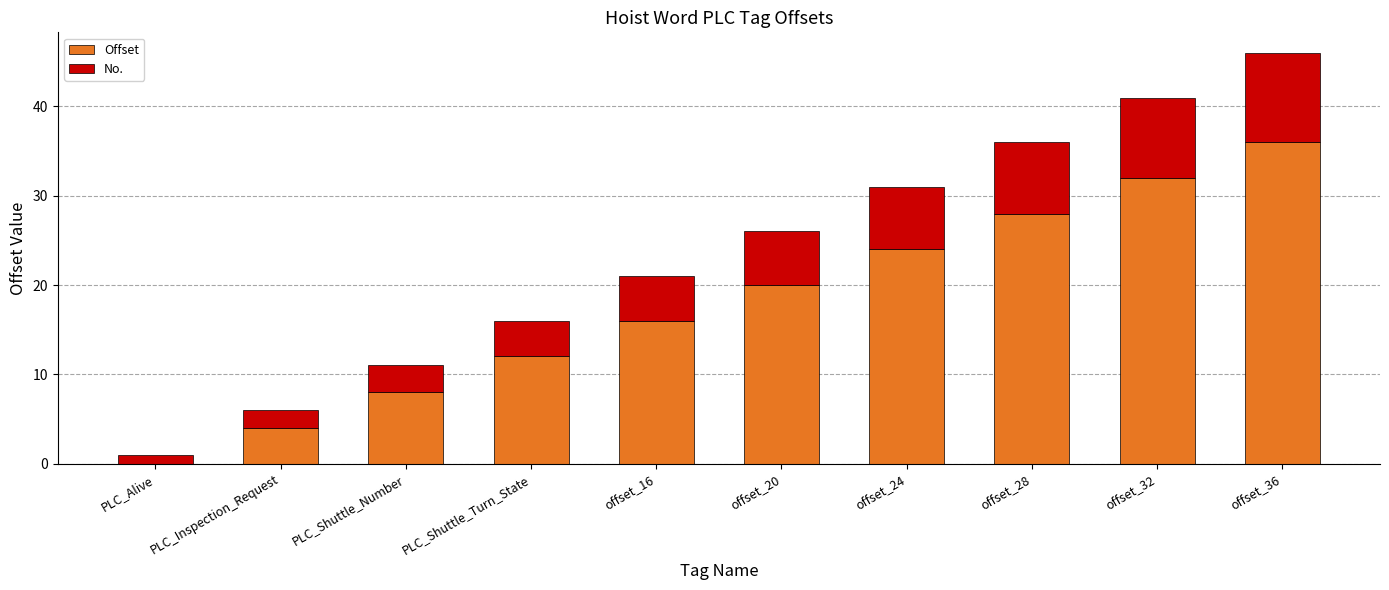

What is the total value across all series at PLC_Inspection_Request?

6